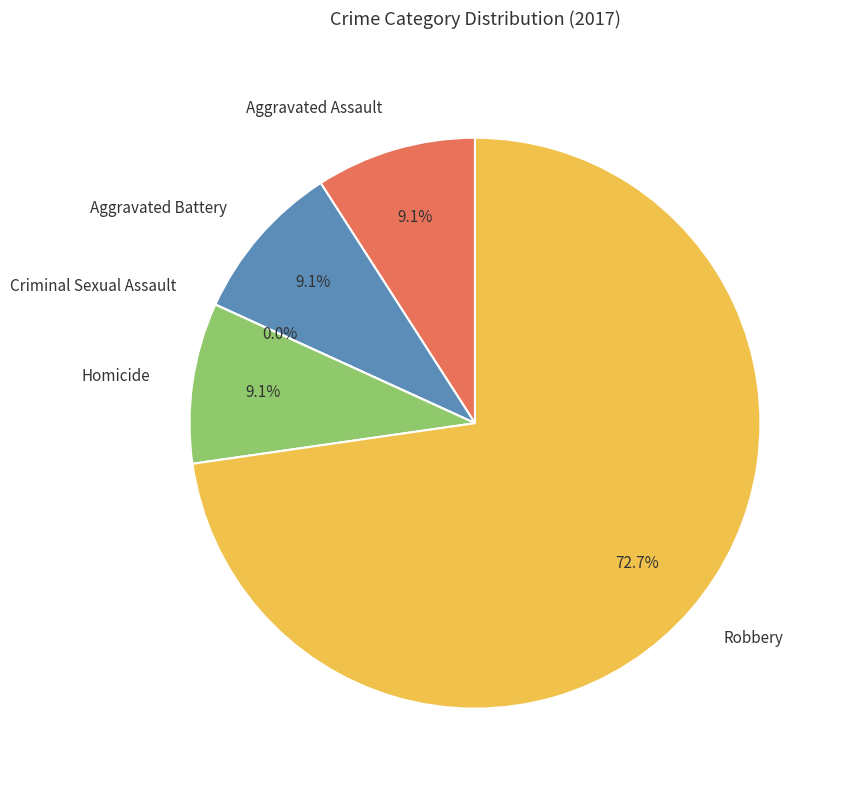

Is the sum of Aggravated Assault and Criminal Sexual Assault greater than half?

No